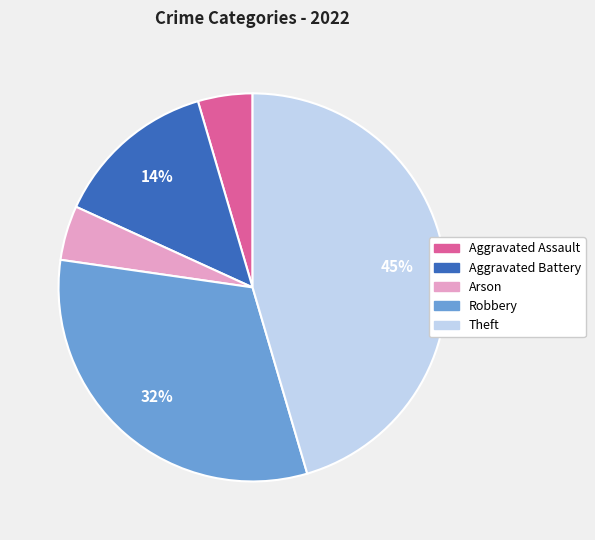

To the nearest percent, what percentage of the pie is Theft?

45%